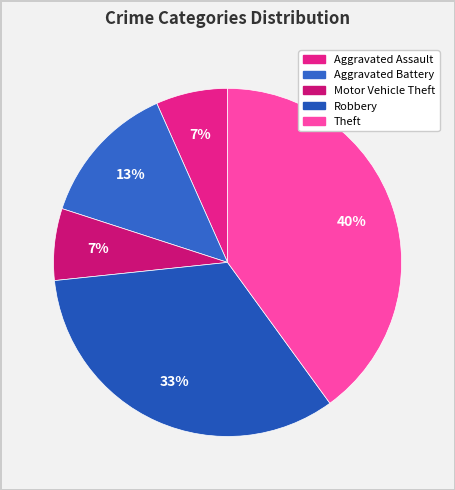

What is the ratio of the value at Motor Vehicle Theft to the value at Theft?

0.2